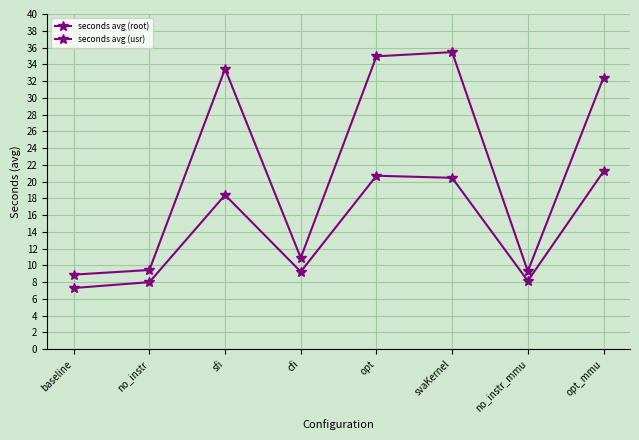

What is the difference between the maximum and second lowest values in the seconds avg (usr) series?

26.2